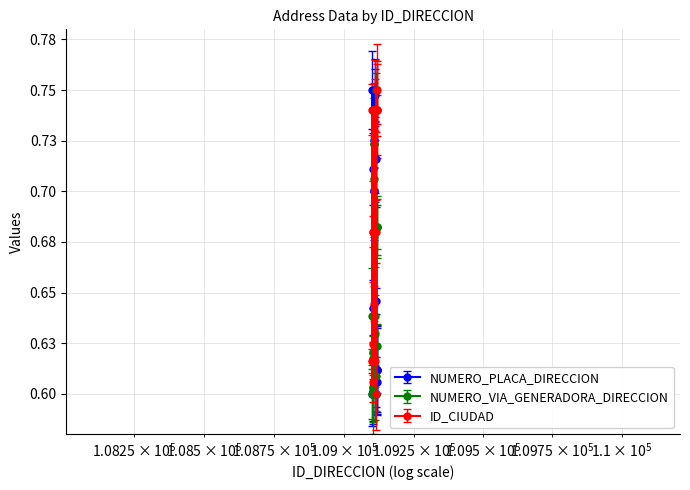

What is the value of the NUMERO_PLACA_DIRECCION point at the 6th from the left?

0.7